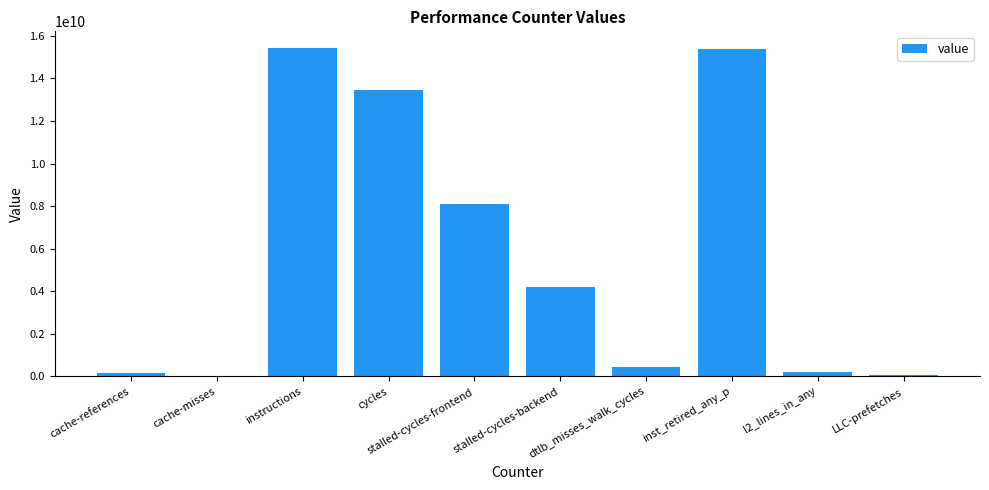

What is the sum of all values?

57515646964